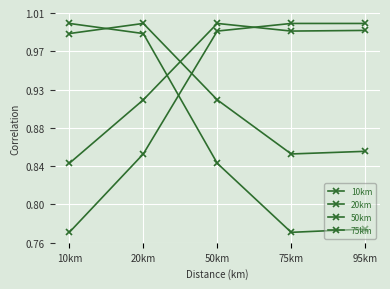

What is the label of the 2nd point from the left?

20km